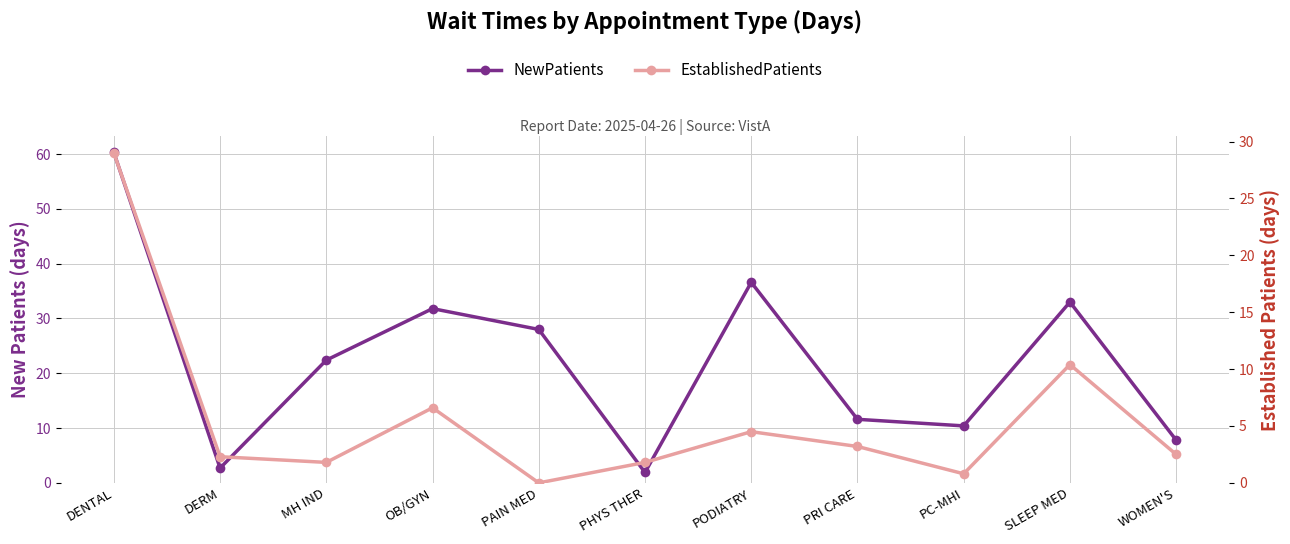

True or false: EstablishedPatients and NewPatients intersect in this chart.

False